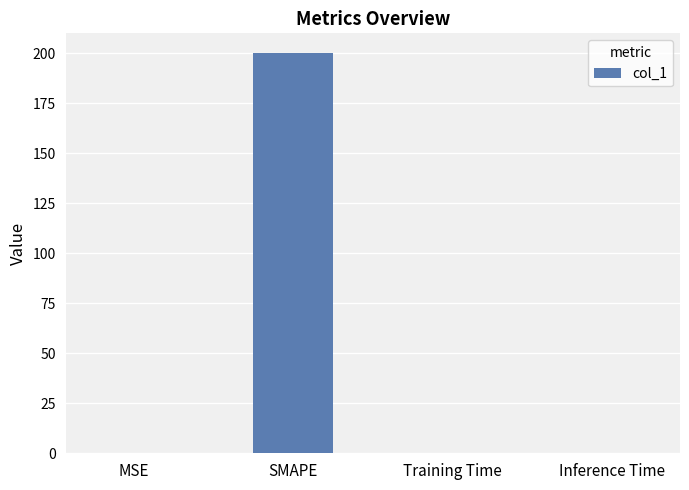

The chart shows a value of 200.0 at SMAPE. True or false?

True